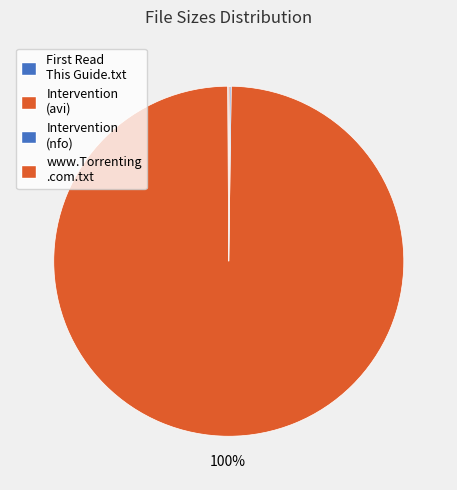

What is the smallest slice in the pie chart?

First Read This Guide.txt